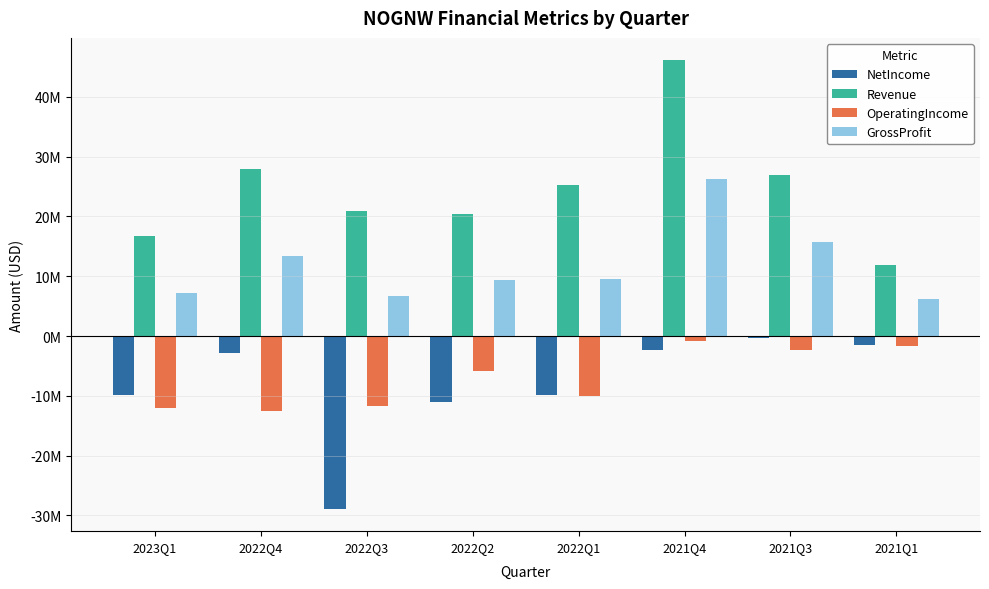

Between 2022Q1 and 2021Q1, which series saw the biggest shift?

Revenue